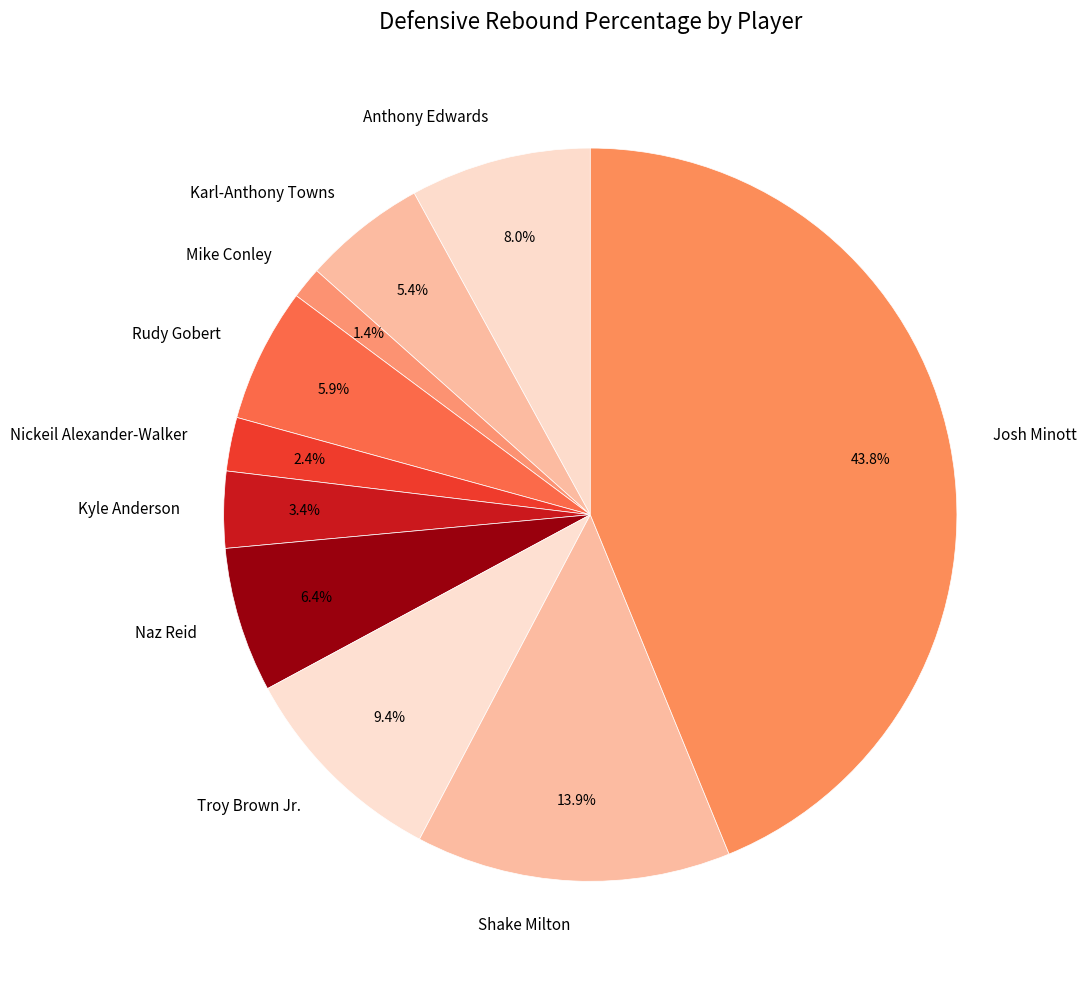

What portion of the pie excludes Josh Minott?

56.2%